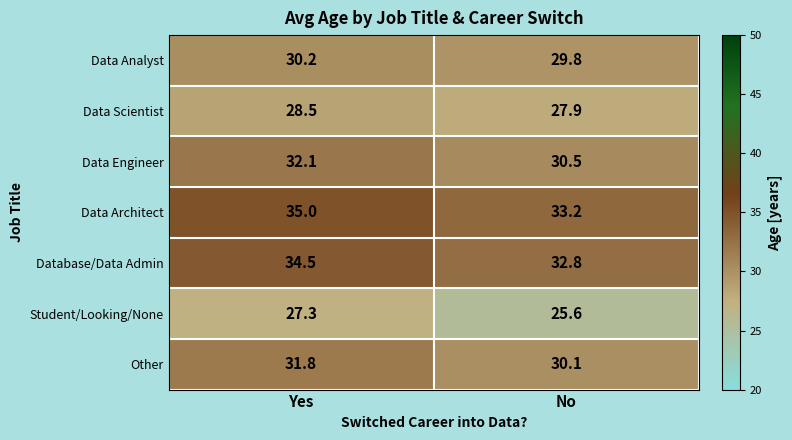

Read the Data Architect value at No.

33.2